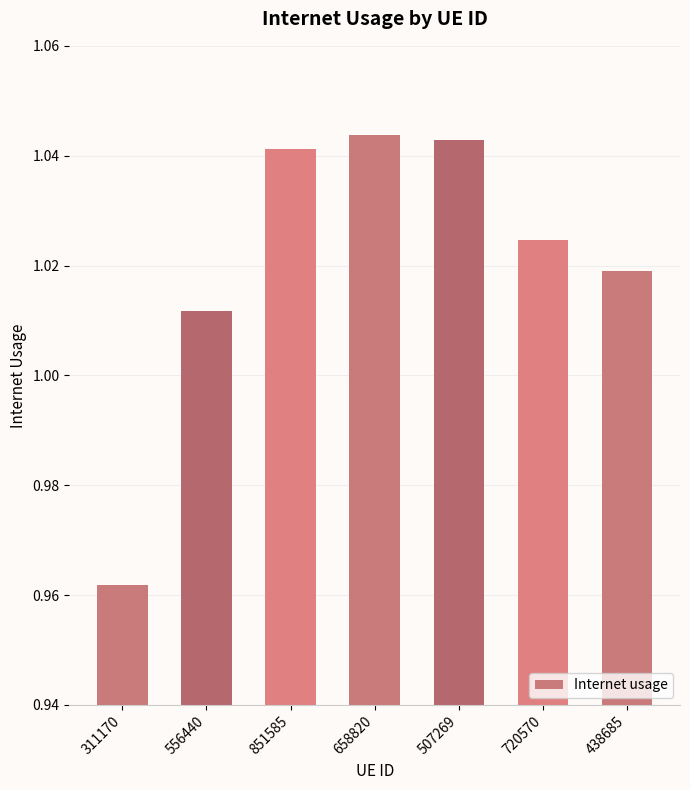

What is the label of the 4th bar from the right?

658820